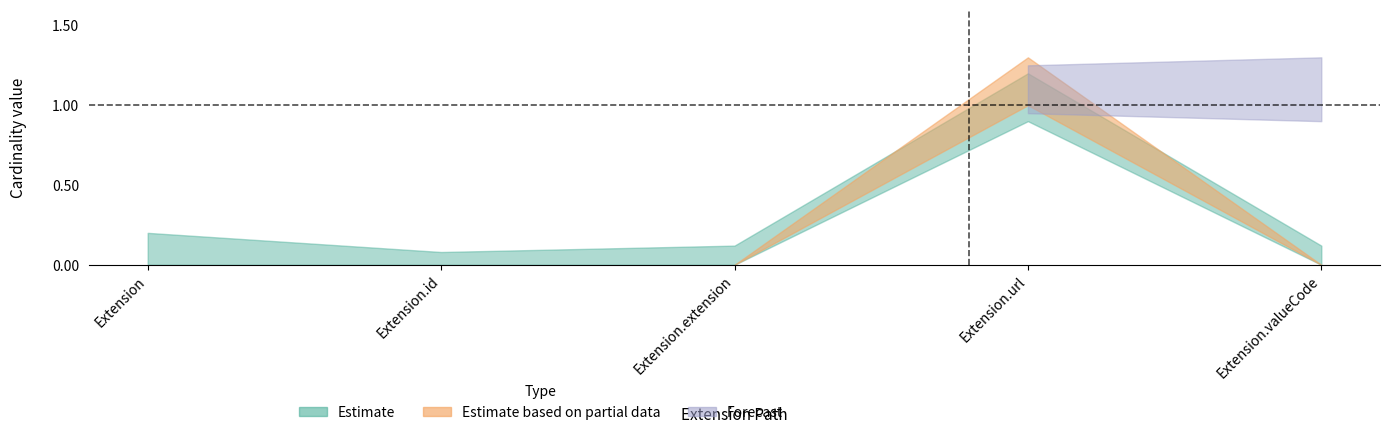

At which category does the chart reach its peak across all series?

Extension.url